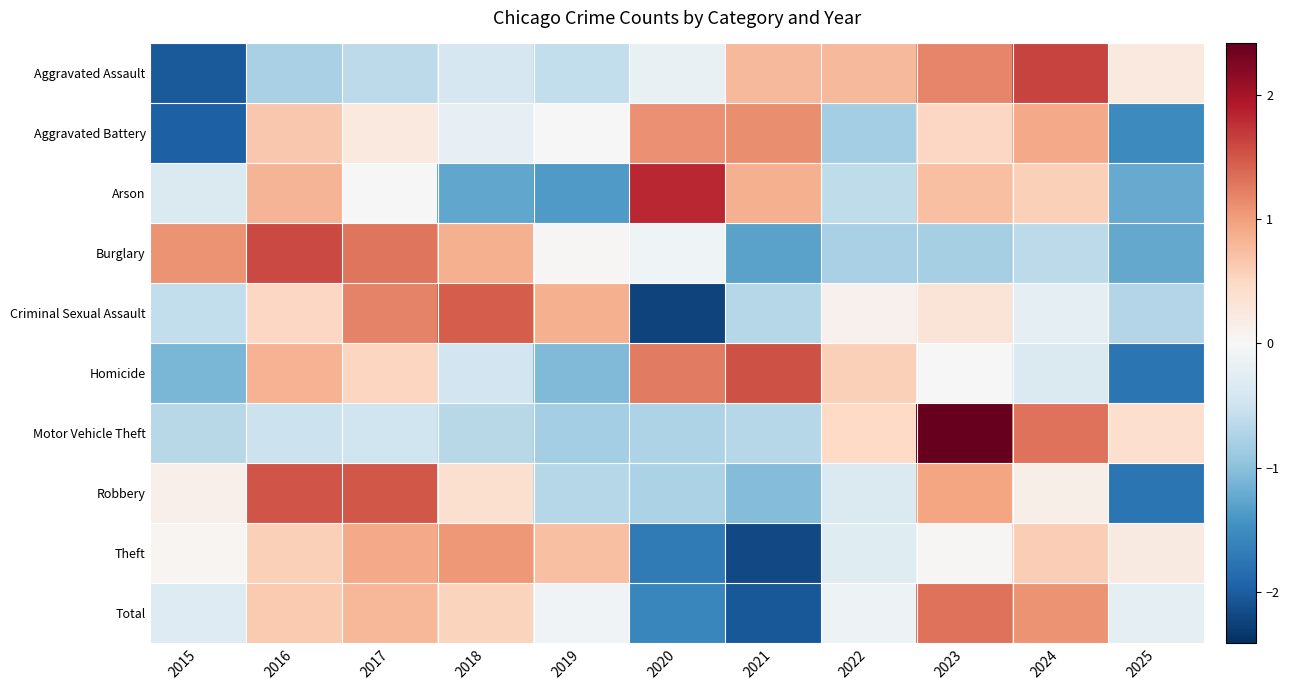

How many data points does each series have?

11